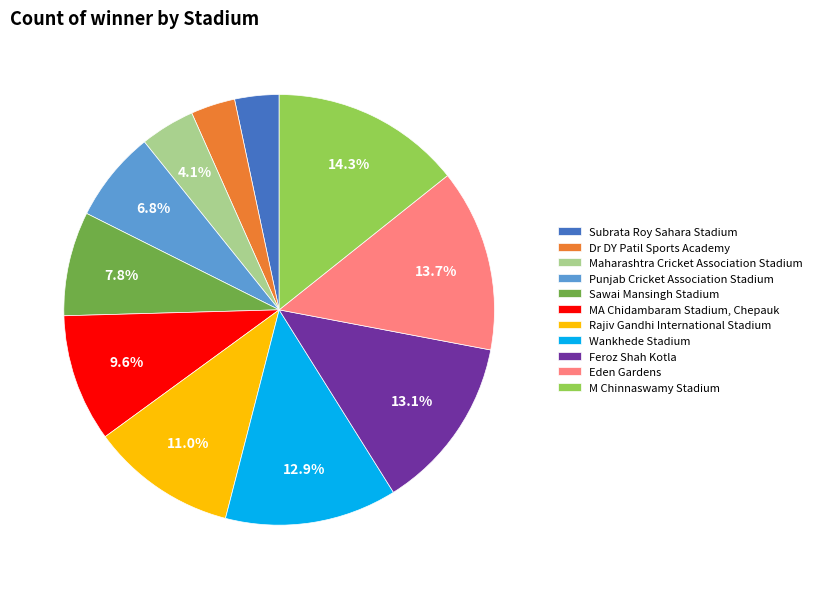

Is there a majority slice in this chart?

No